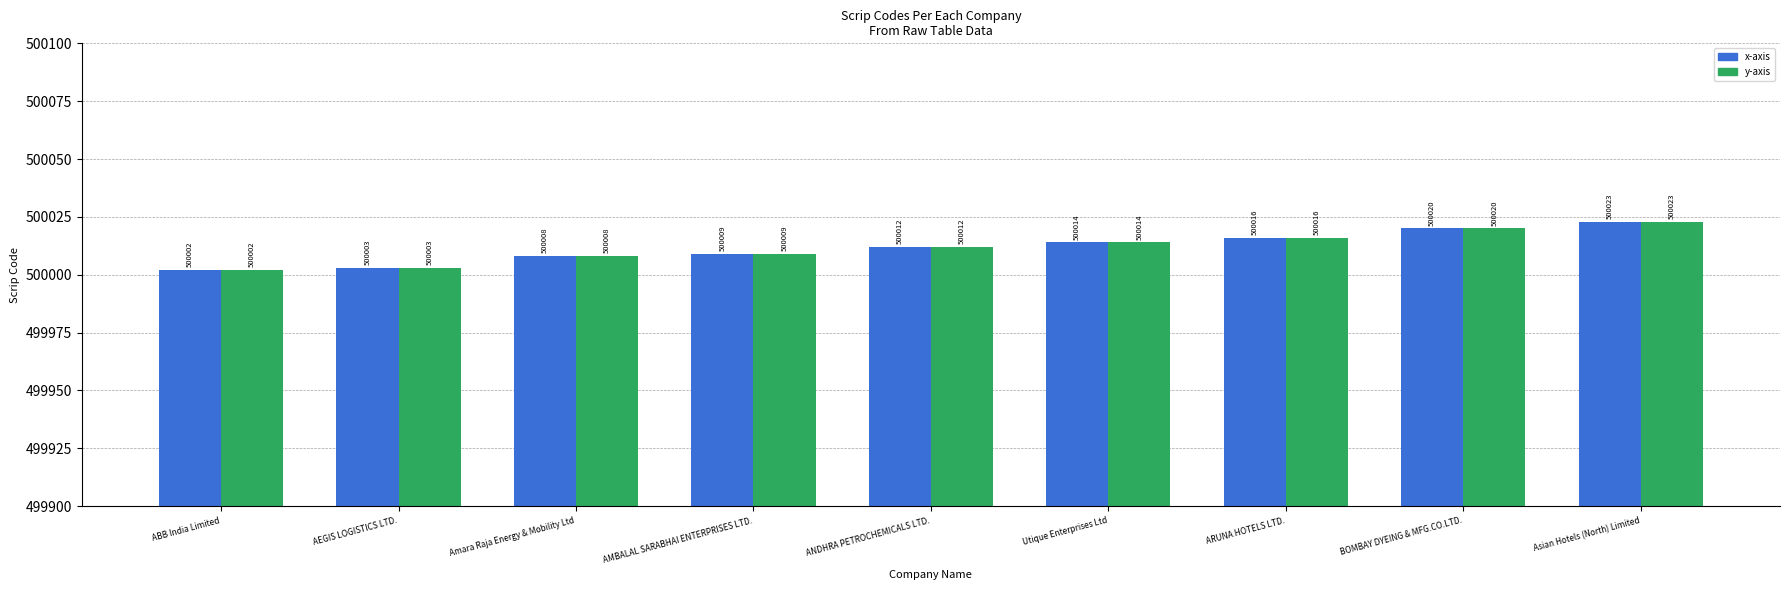

Which label corresponds to the largest value in the chart?

Asian Hotels (North) Limited